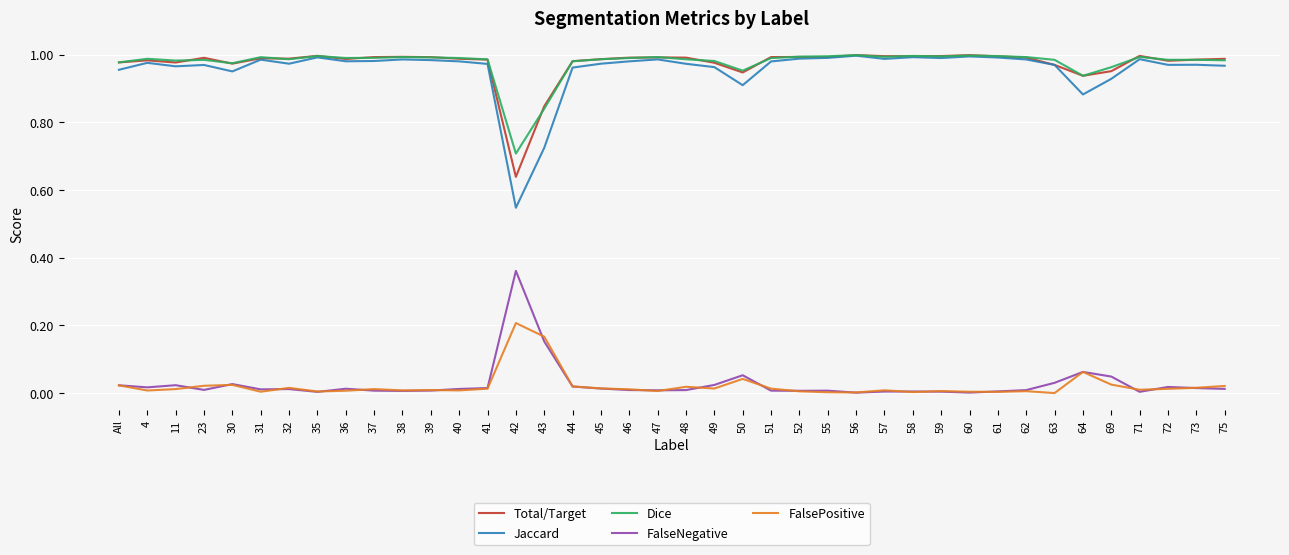

At which category does Jaccard reach its first local peak?

4